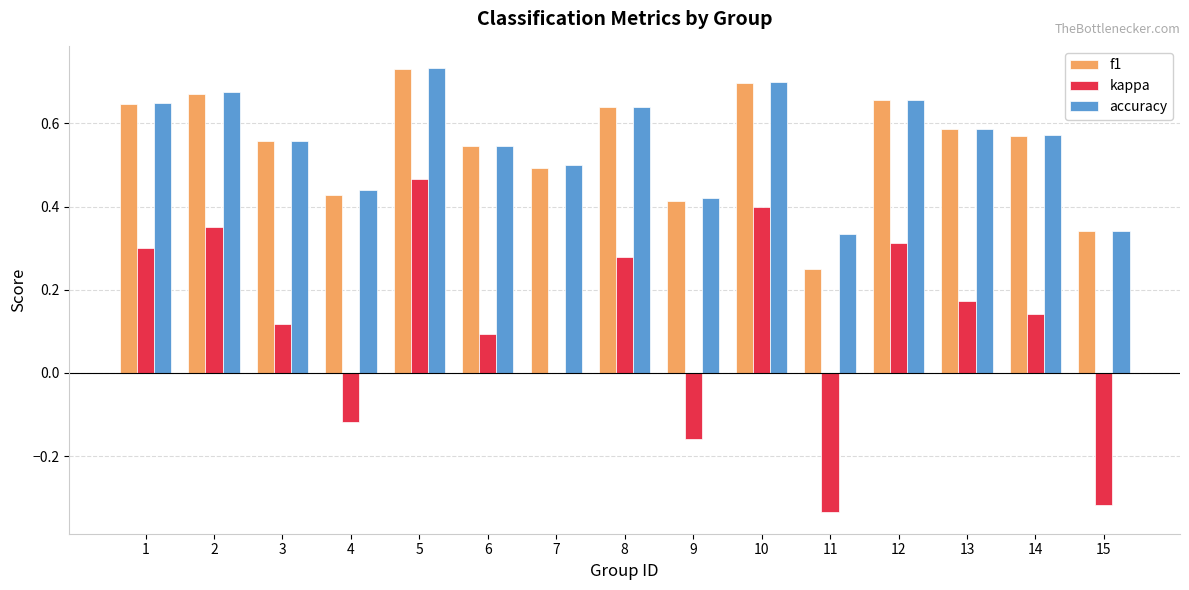

How many distinct data groups are displayed?

3